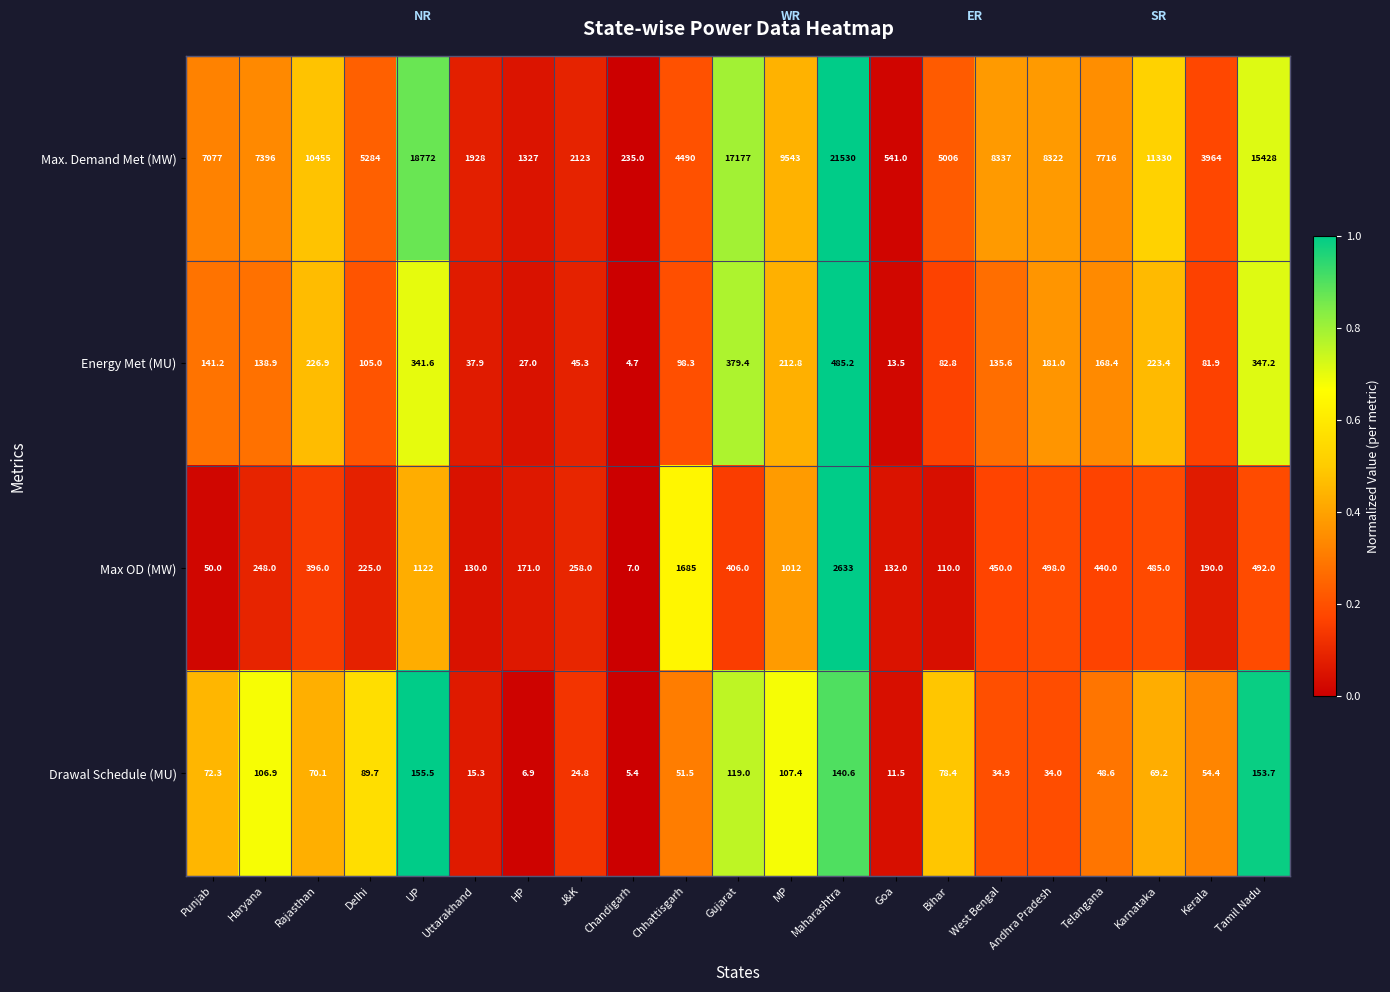

Which series has the widest spread of values?

Max. Demand Met (MW)